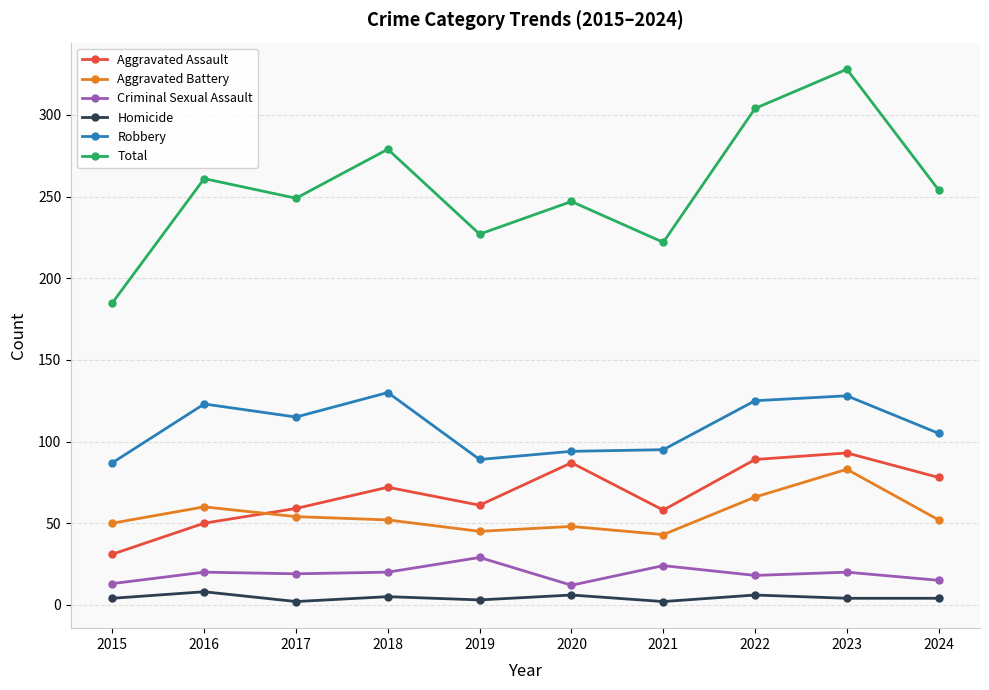

At which category does Homicide reach its first local valley?

2017